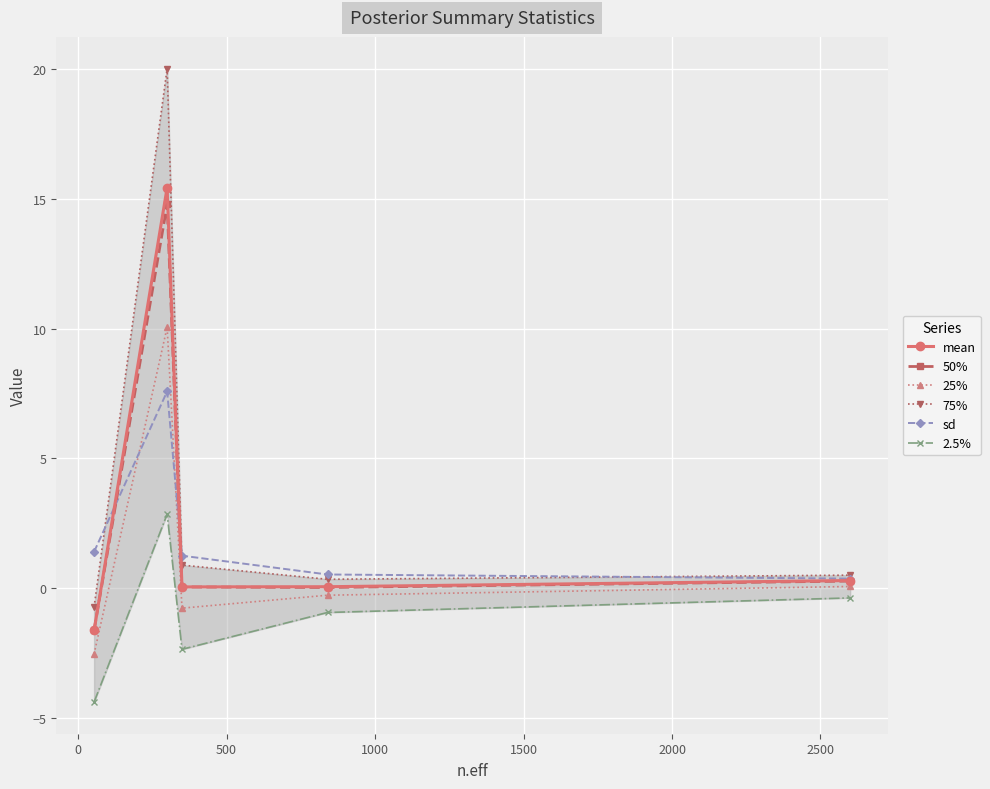

True or false: 25% has more than 0 interior local peaks.

True